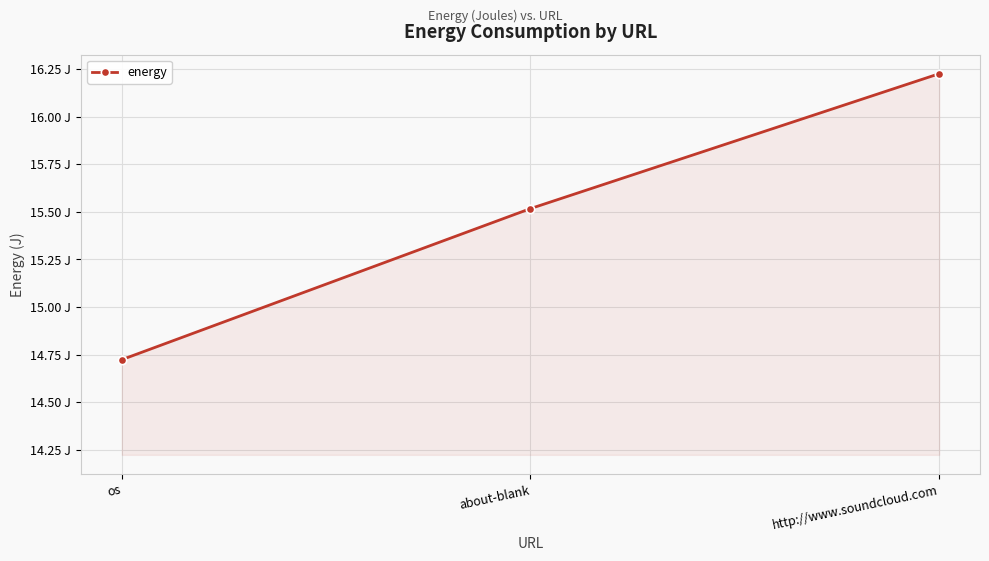

At which category does the chart reach its minimum across all series?

os